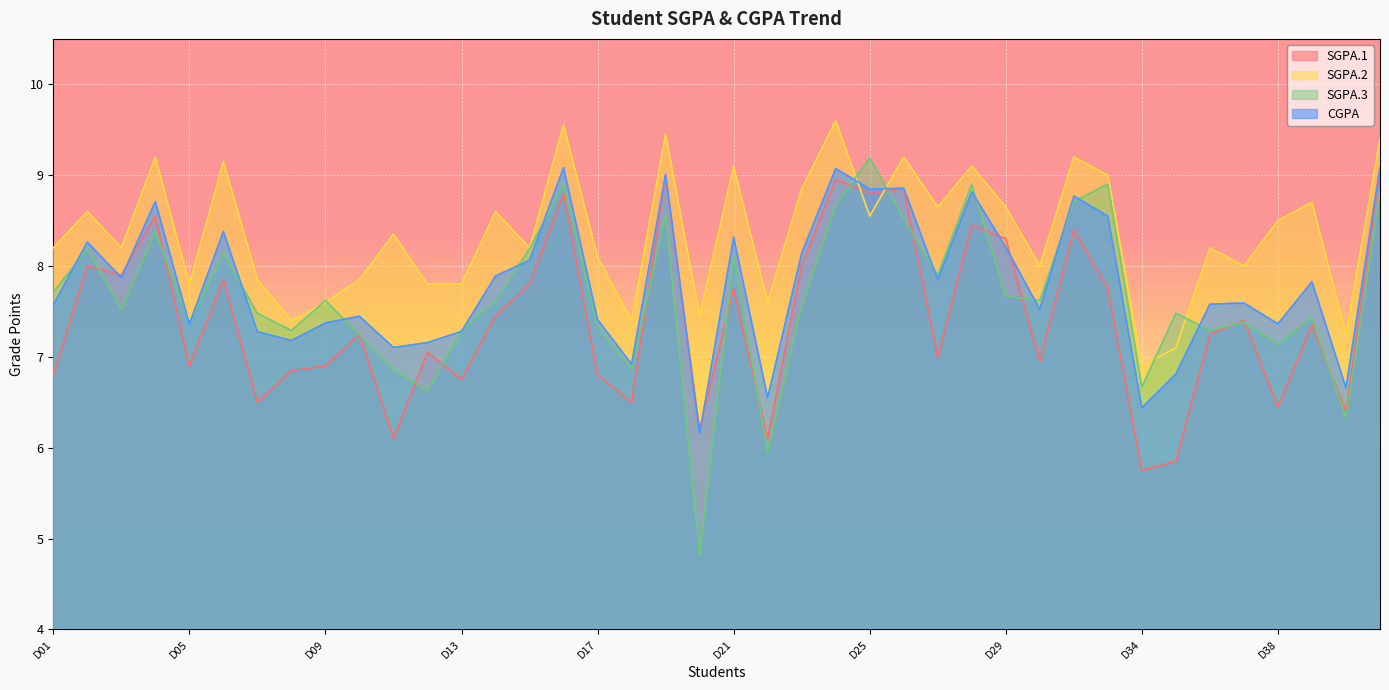

Is it true that SGPA.3 equals 6.9 at D18?

True